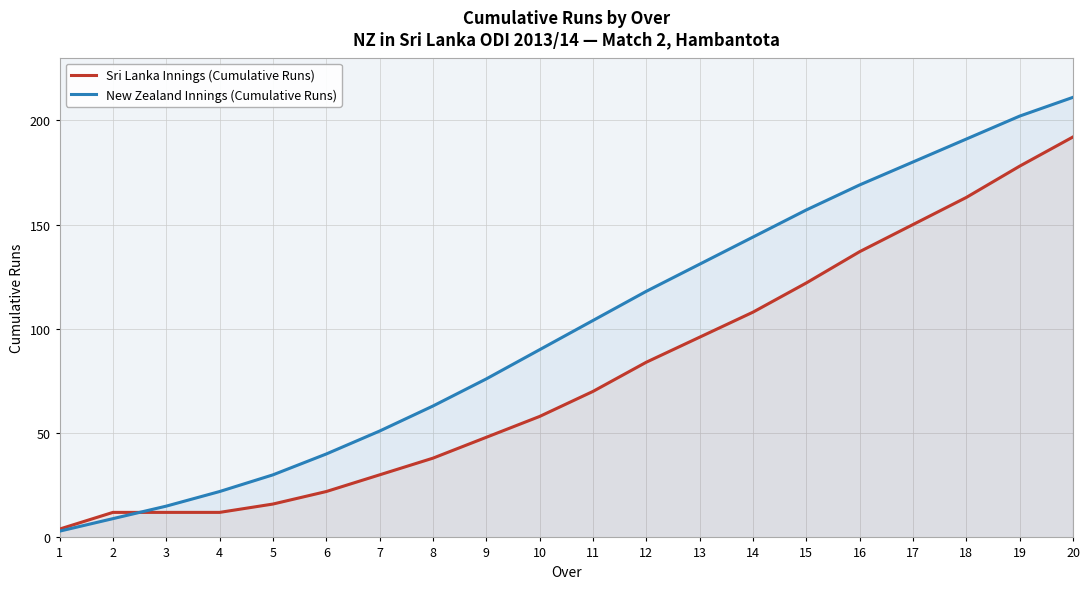

How many categories are shown in the chart?

20